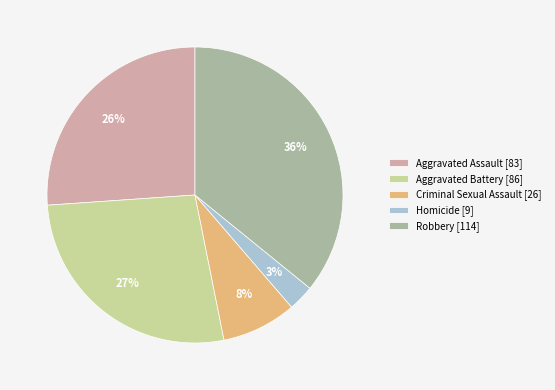

To the nearest percent, what is the average slice percentage?

20%